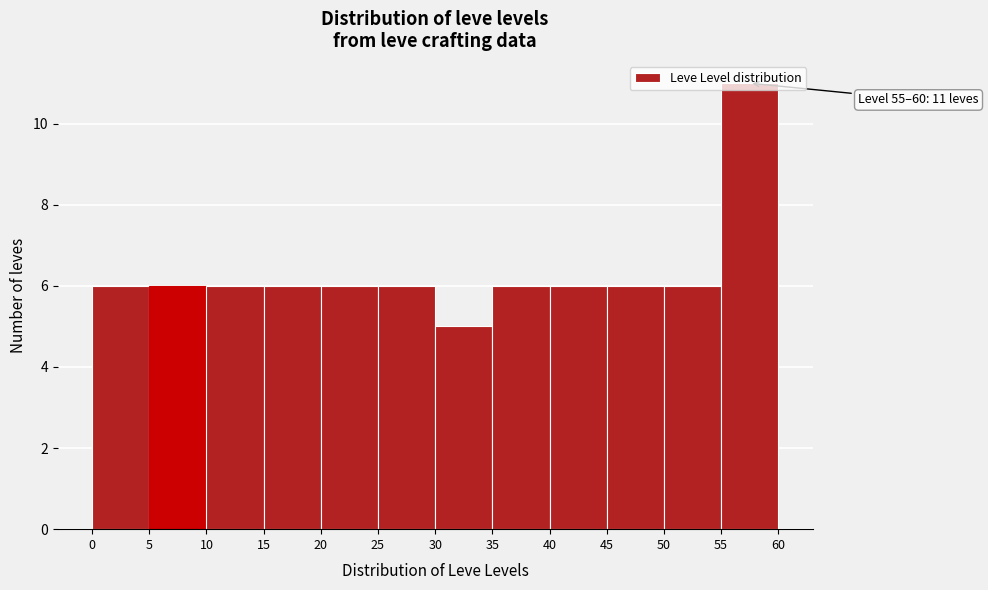

Which range on the x-axis has the tallest bar?

55 to 60